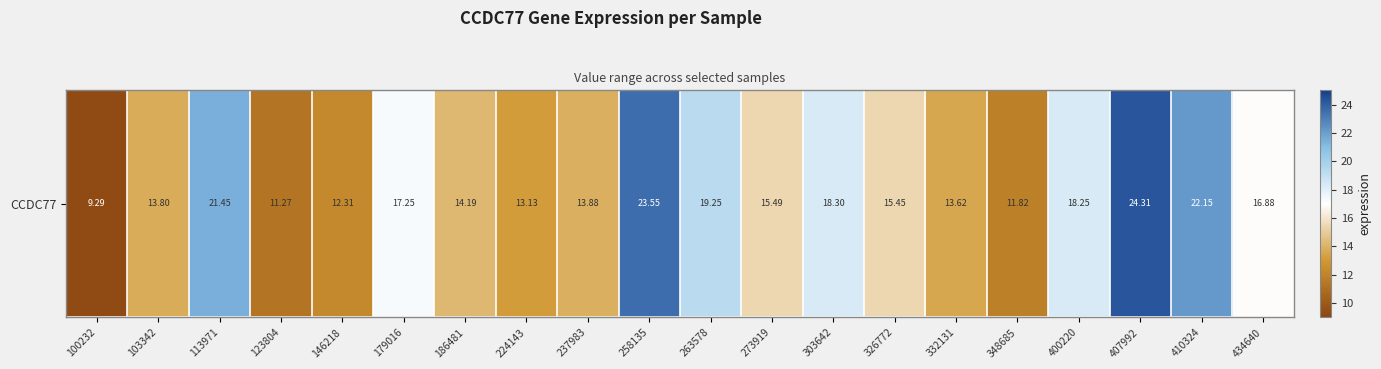

What is the difference between the second highest and minimum values?

14.3